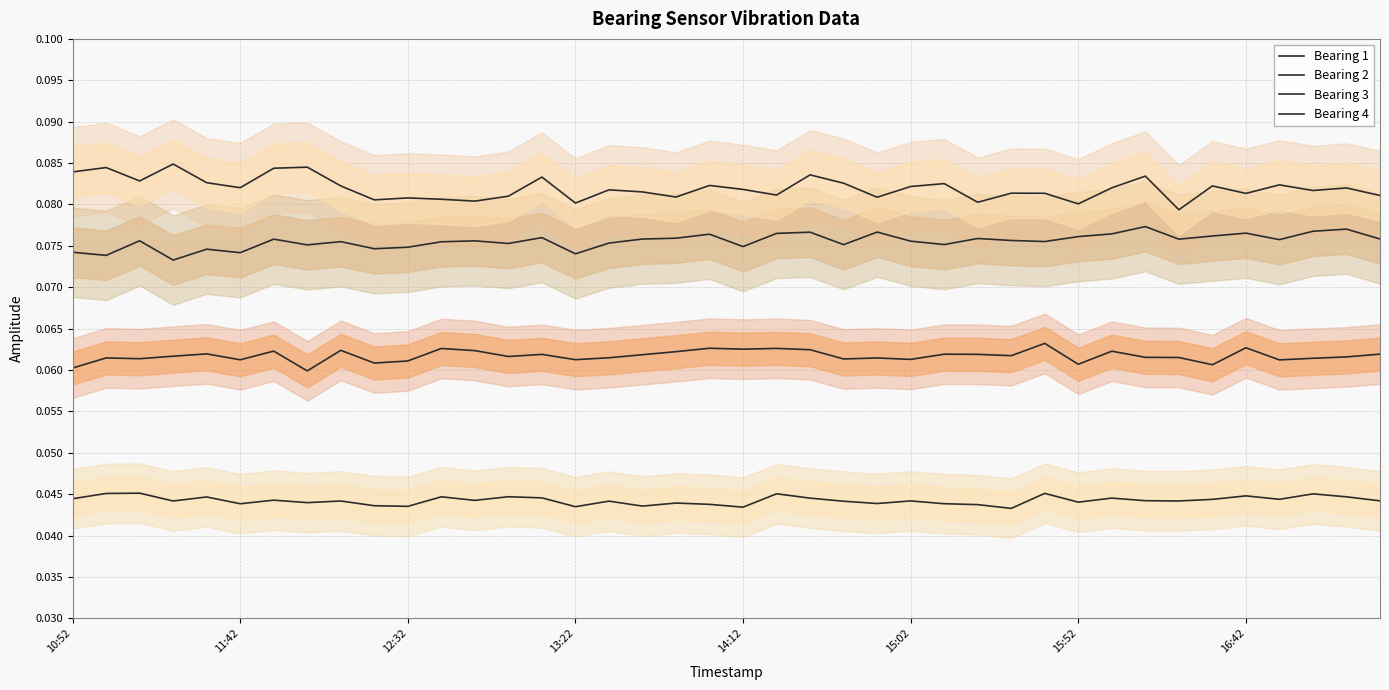

True or false: Bearing 2 and Bearing 1 cross at least once.

False